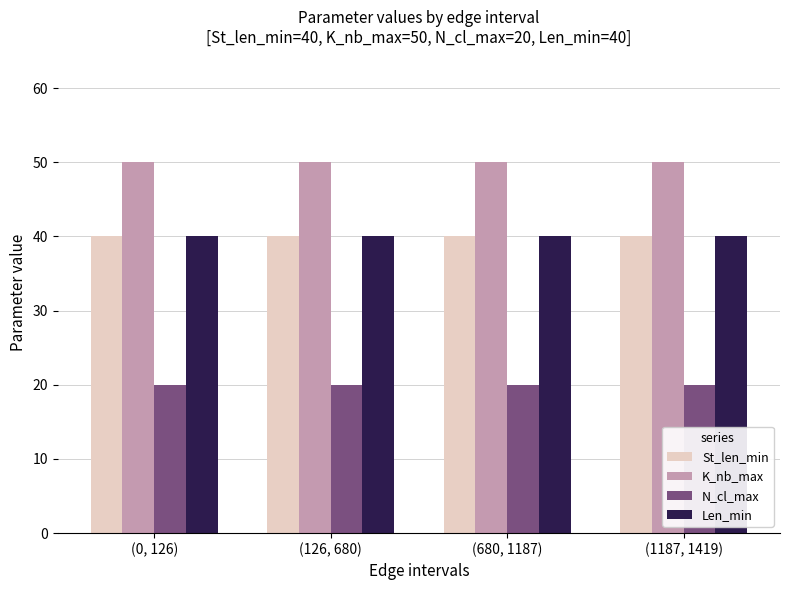

What is the value of the St_len_min bar at the 1st from the left?

40